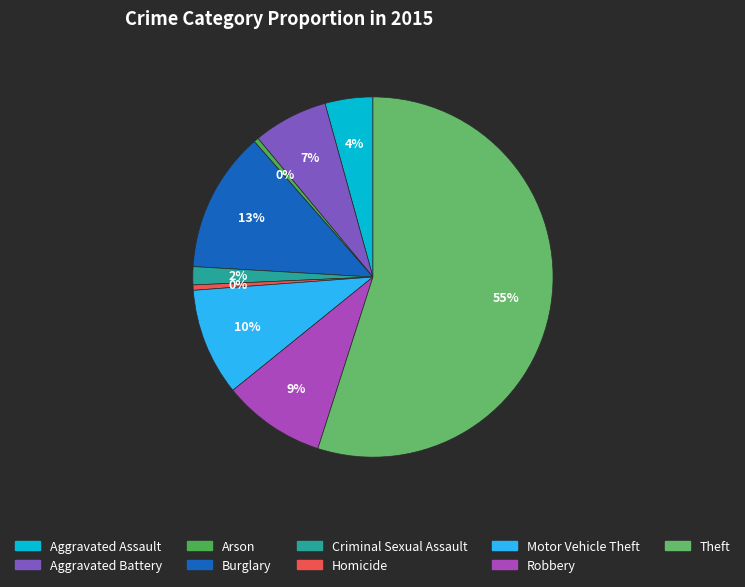

To the nearest percent, what portion does Burglary represent?

13%